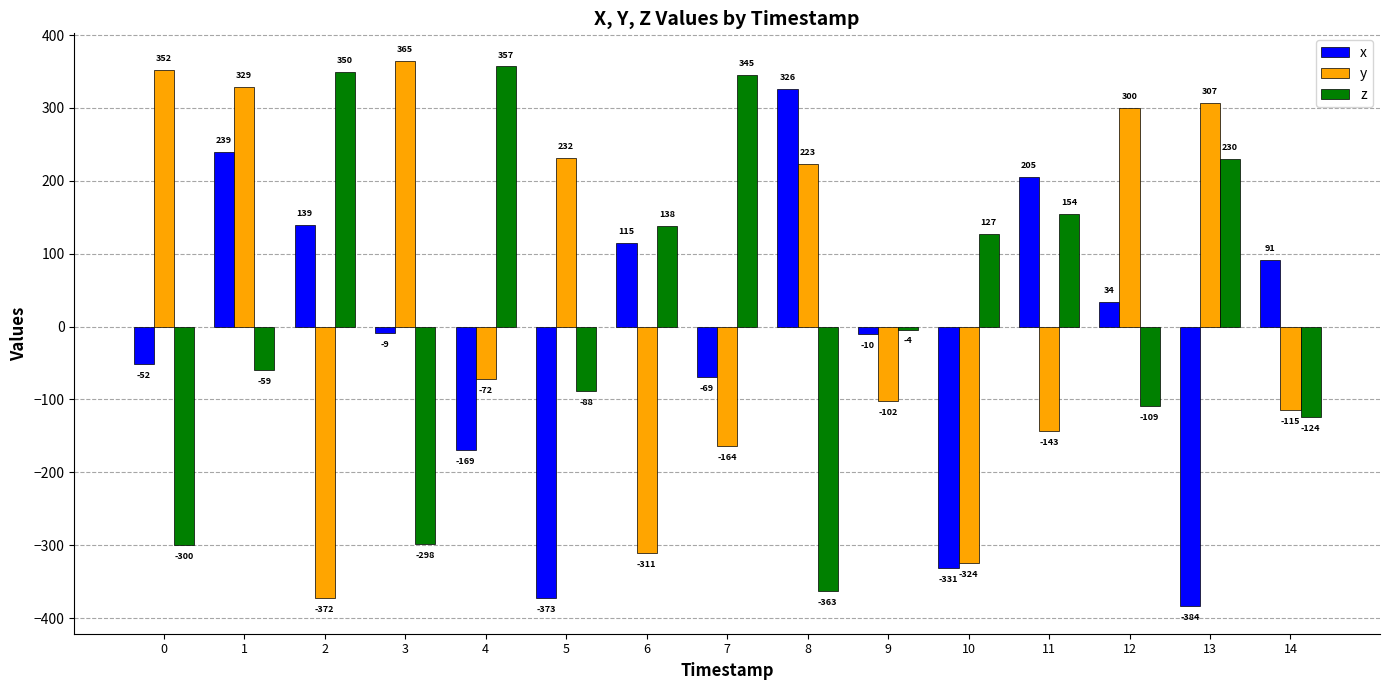

What is the maximum value for y?

365